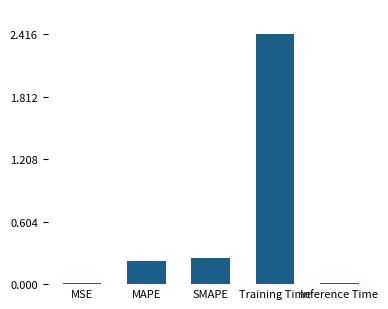

The value at Inference Time is 0.0. True or false?

True